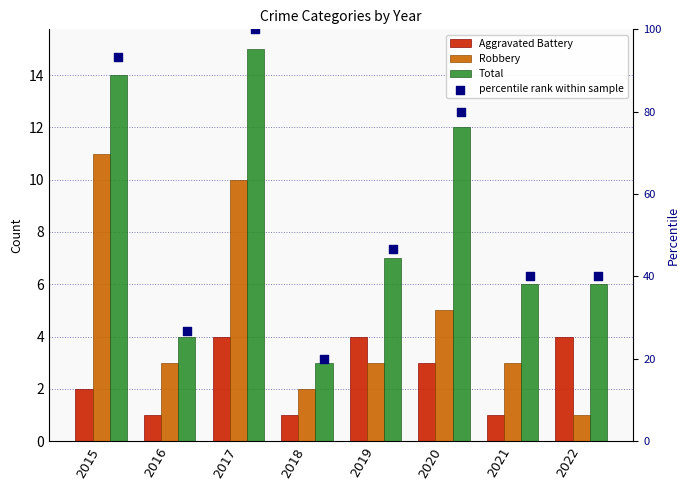

Which series contains the lowest Y value?

Aggravated Battery